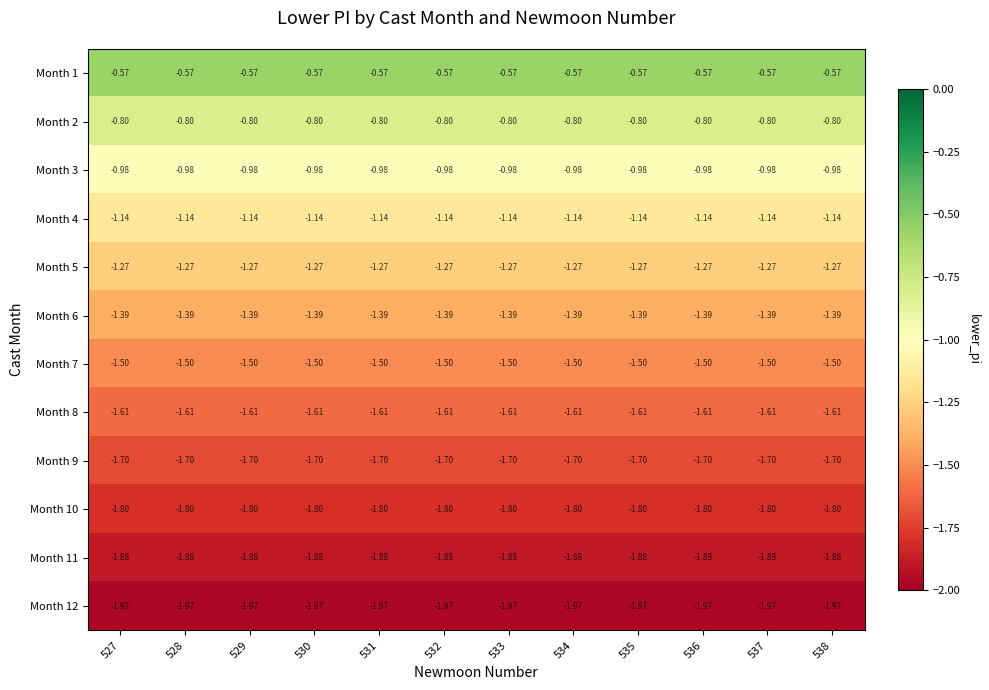

List the series in order of their peak value, lowest first.

Month 12, Month 11, Month 10, Month 9, Month 8, Month 7, Month 6, Month 5, Month 4, Month 3, Month 2, Month 1